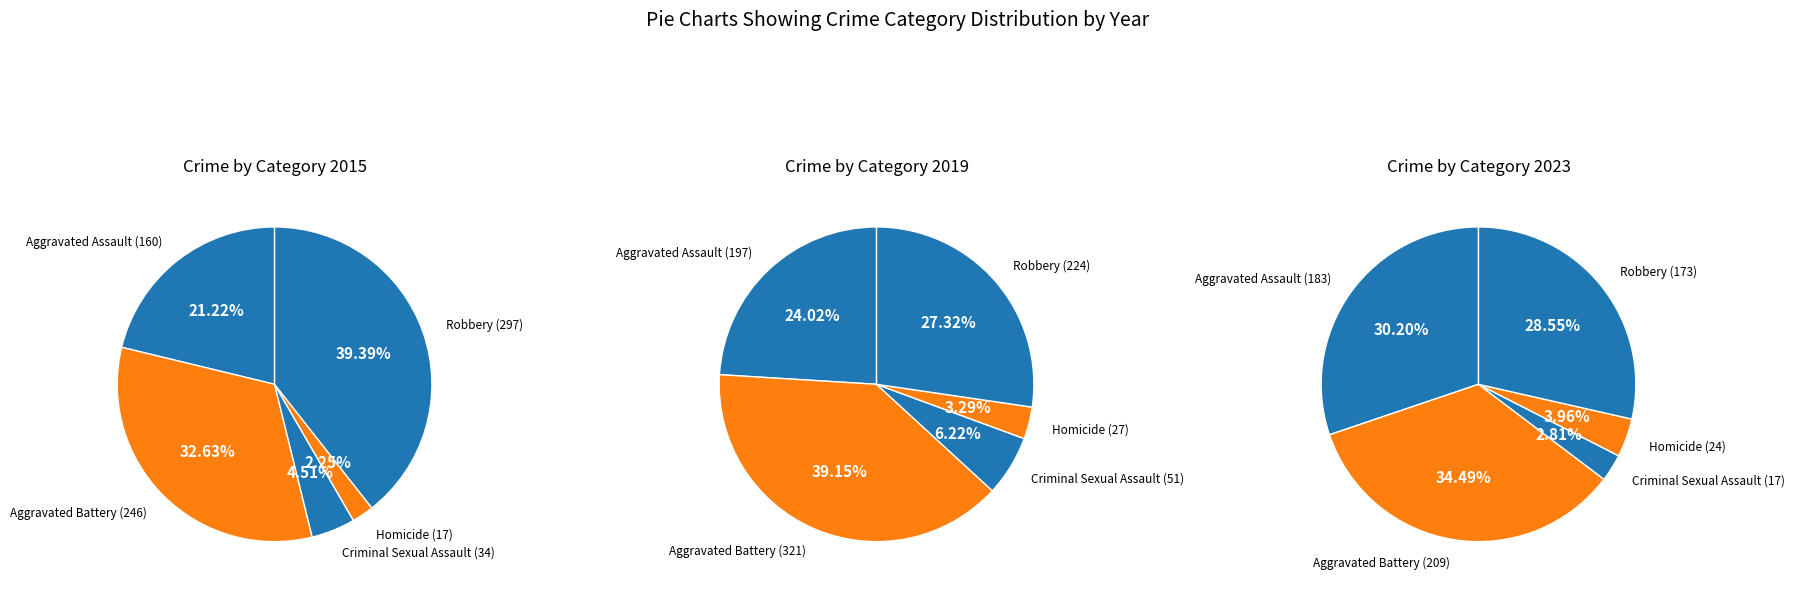

To the nearest percent, what percentage of the pie is Criminal Sexual Assault?

5%